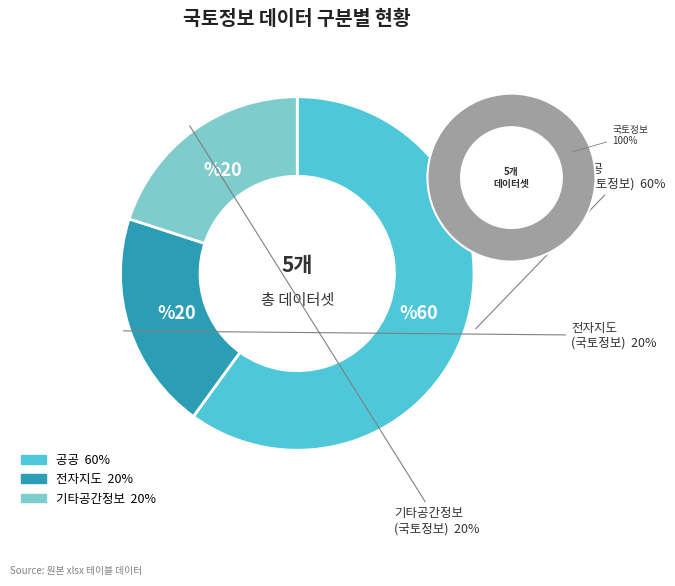

What percentage do 기타공간정보 and 공공 together represent?

80.0%